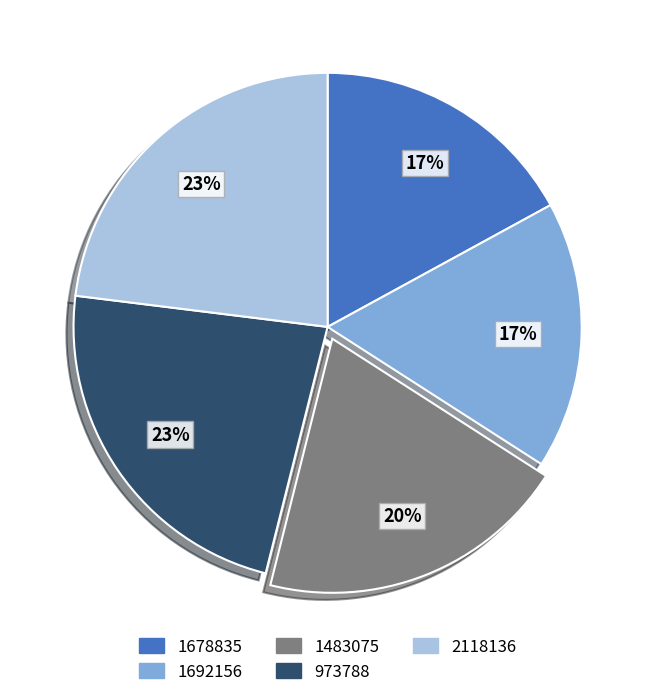

Does 1692156 represent more than half of the total?

No